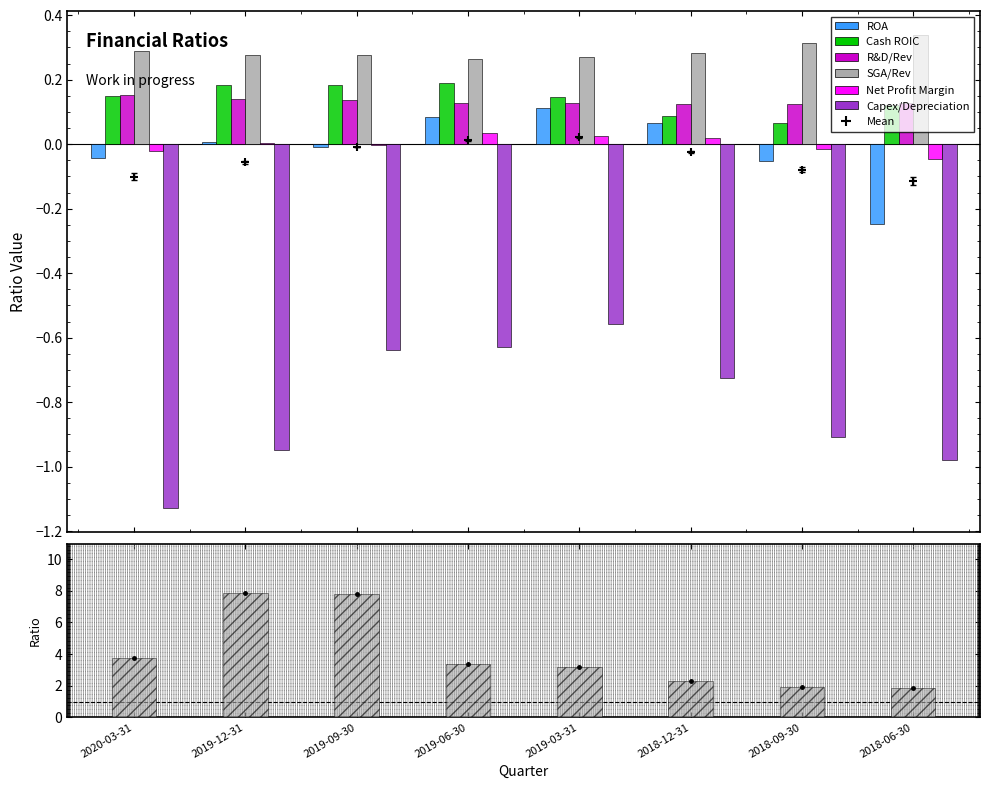

Is it true that Net Profit Margin equals 0.0 at 2019-03-31?

True